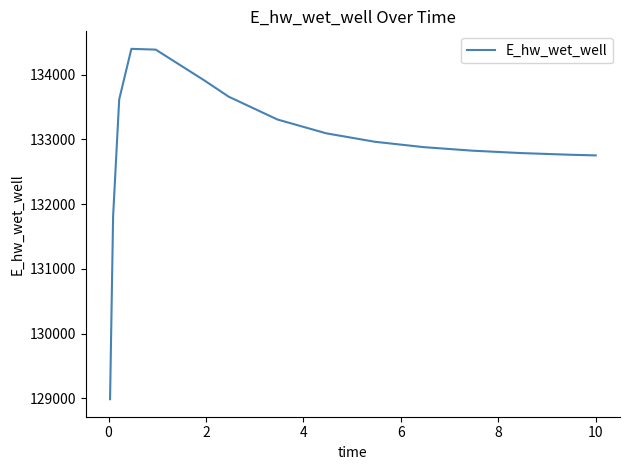

What is the smallest value displayed?

128985.2